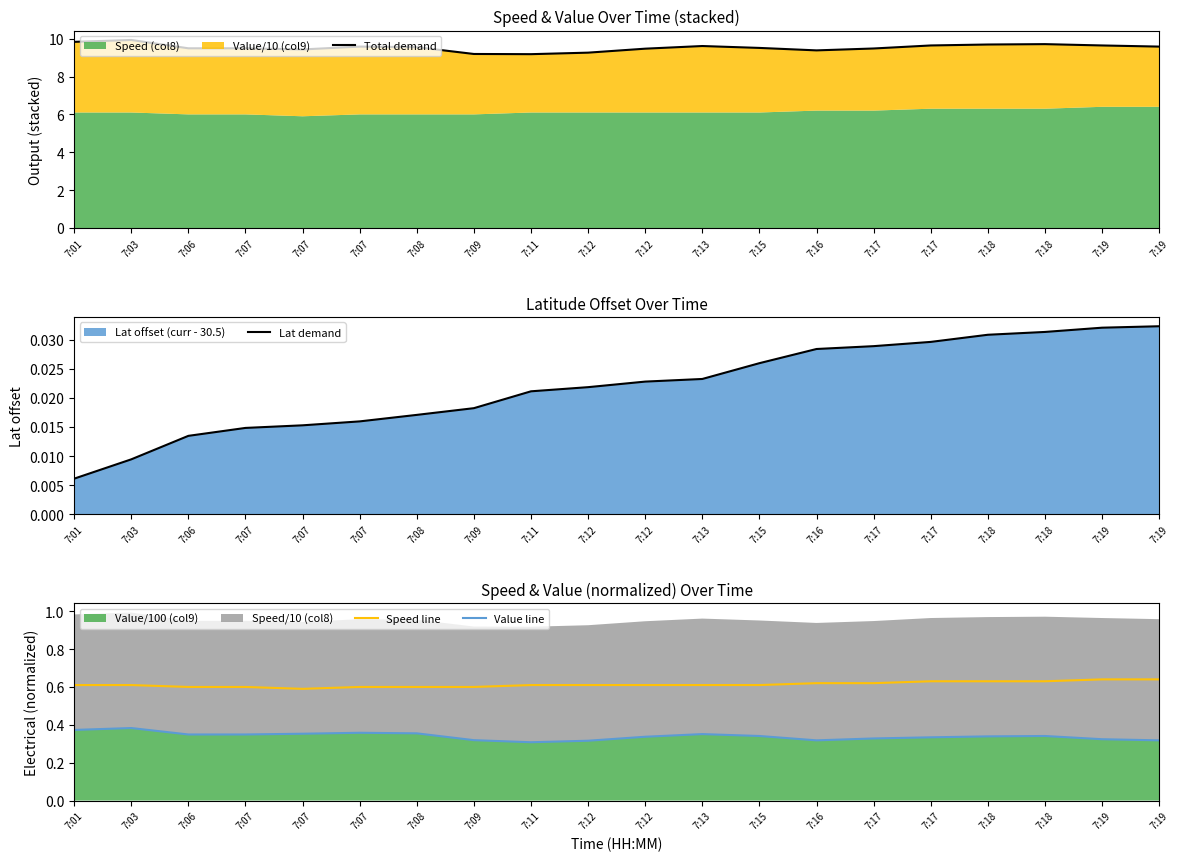

The Speed line series shows 0.4 at 7:19. True or false?

False